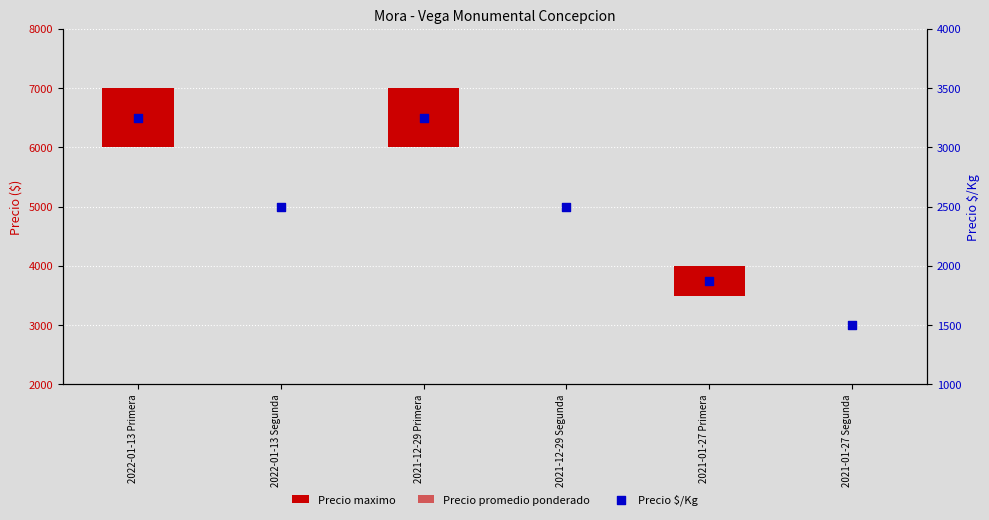

Which series has the largest Y range (max minus min)?

Precio $/Kg